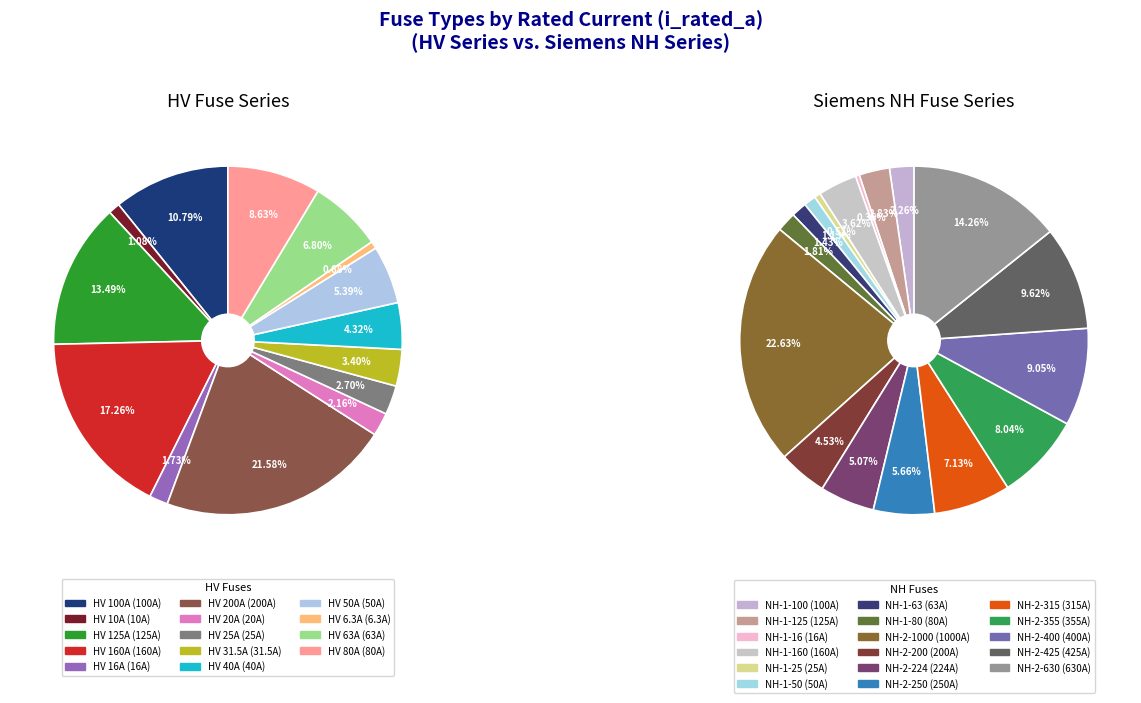

Which has a higher value, NH-2-425 or NH-1-125?

NH-2-425